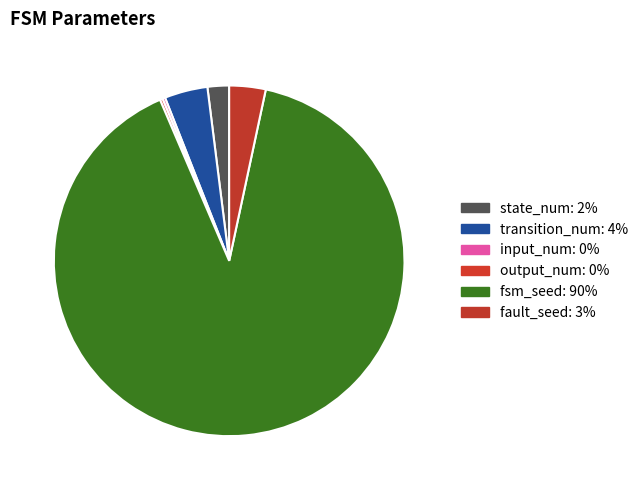

The output_num slice represents 0% of the pie. True or false?

True